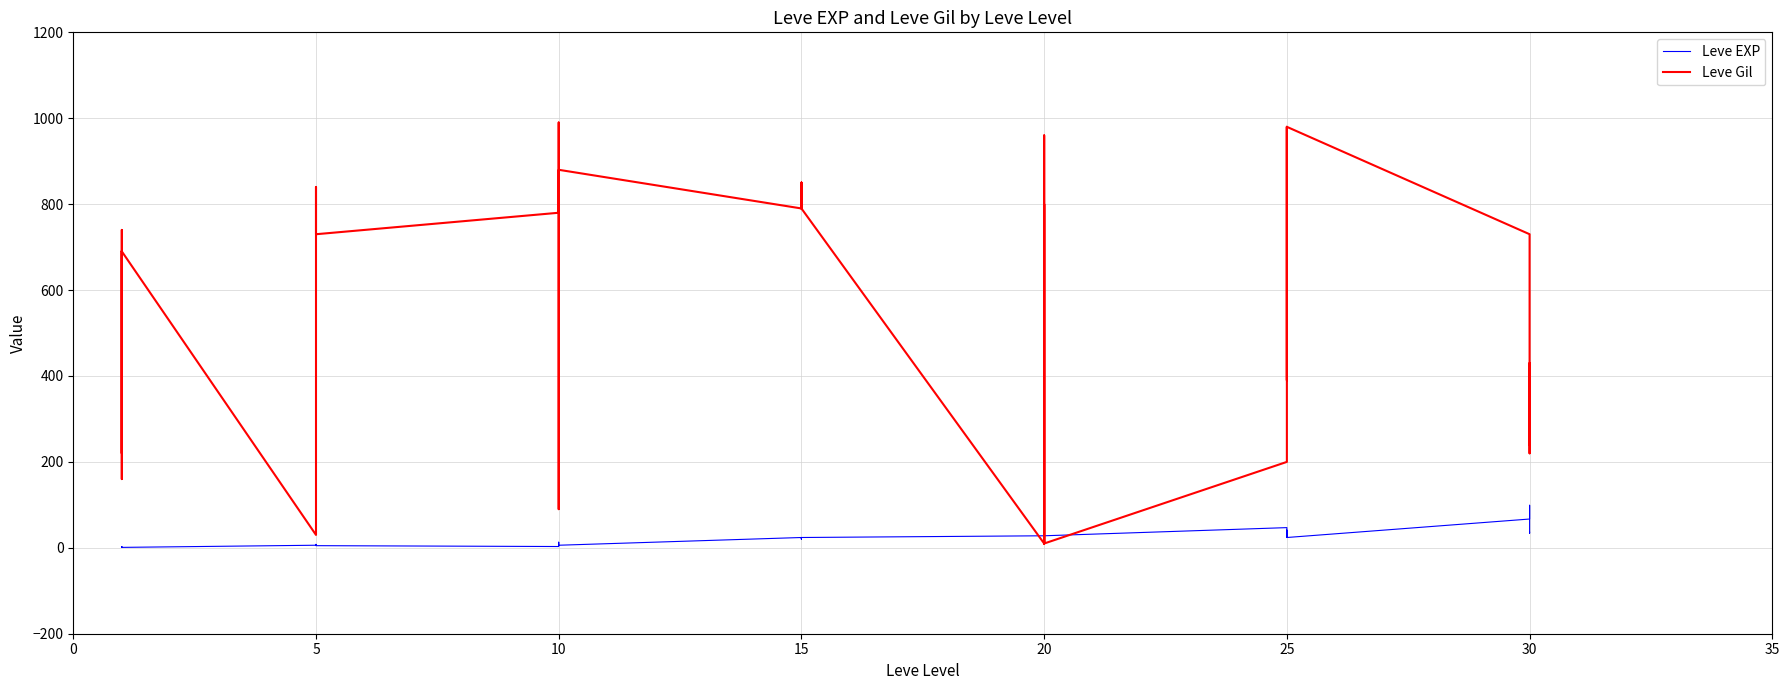

At which category does Leve Gil reach its first local peak?

5